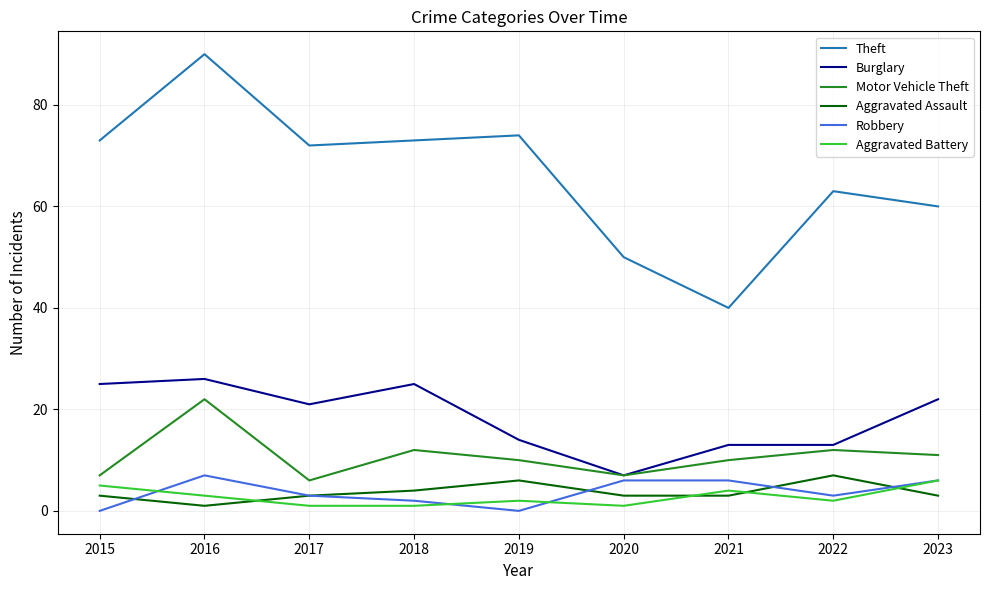

True or false: Burglary and Theft cross at least once.

False